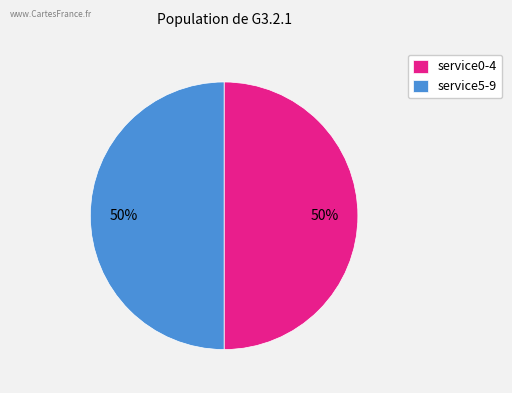

True or false: service5-9 accounts for 50% of the total.

True